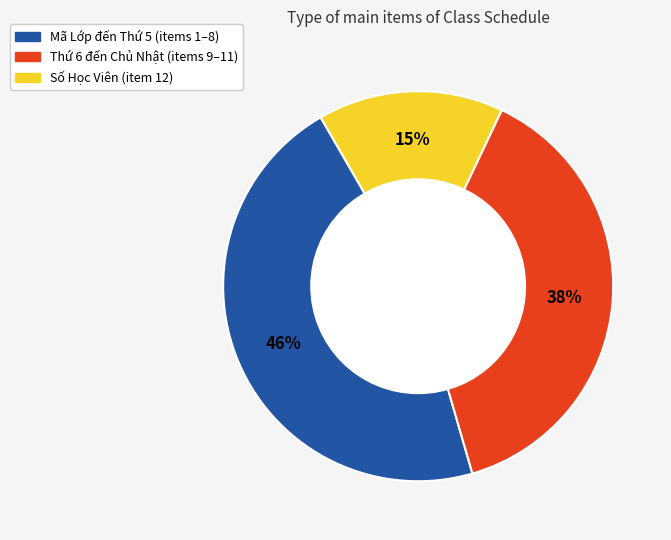

Is the sum of Thứ 6 đến Chủ Nhật (items 9–11) and Số Học Viên (item 12) greater than half?

Yes